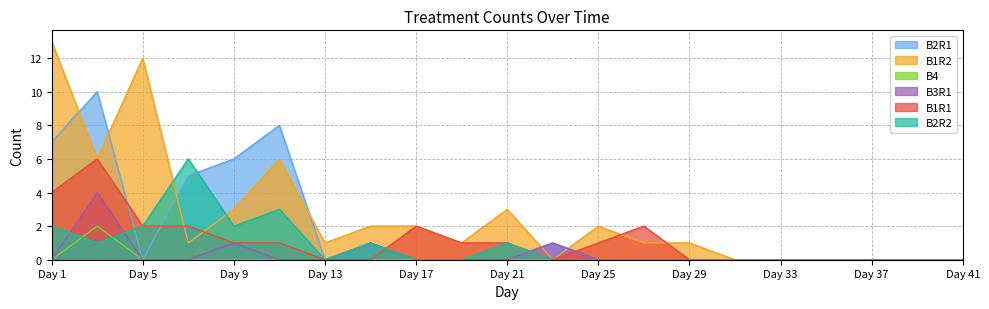

Which category has the lowest value in the B1R2 series?

Day 23